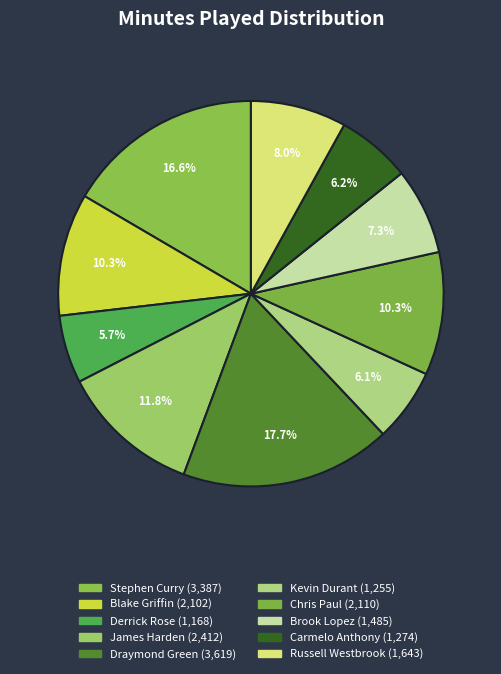

What is the largest slice in the pie chart?

Draymond Green